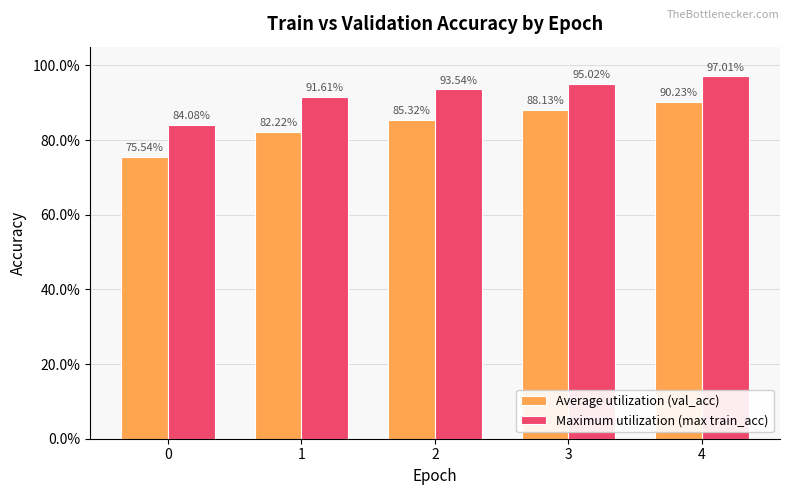

What are all the series names shown in the legend?

Average utilization (val_acc), Maximum utilization (max train_acc)